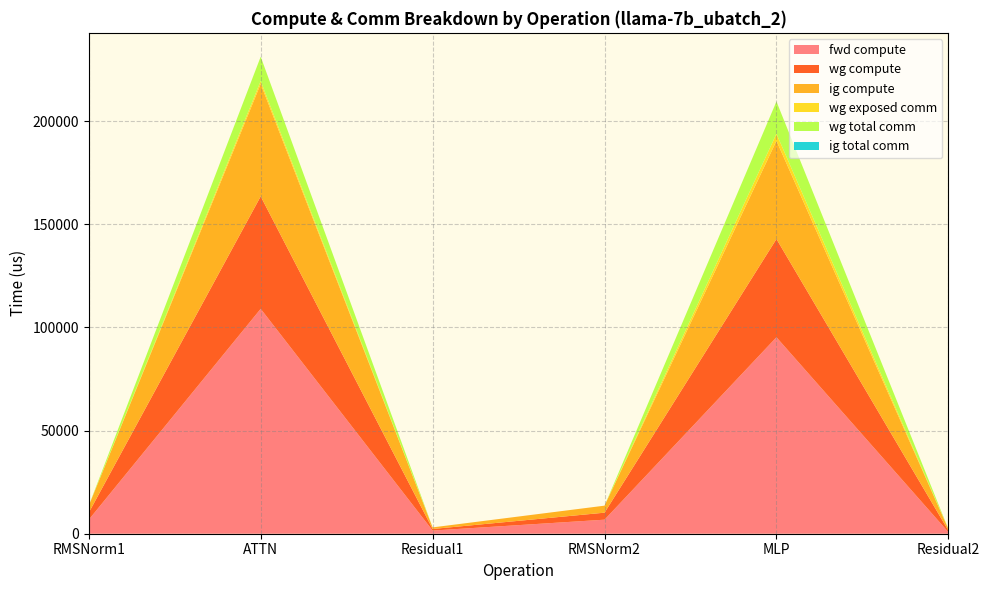

True or false: wg compute has more than 2 points higher than both neighbors.

False